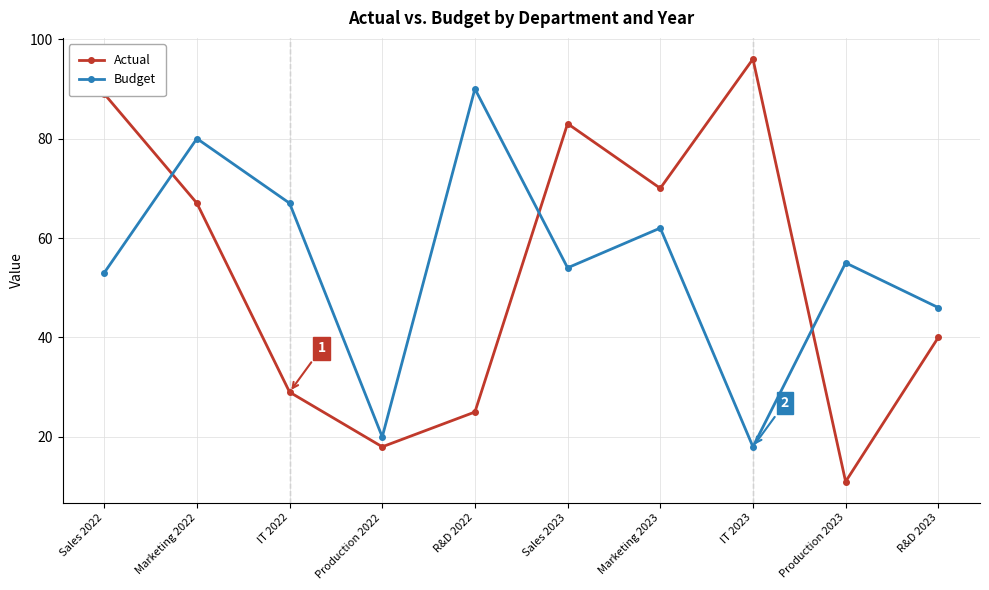

In Actual, how many points are higher than both neighbors (excluding endpoints)?

2